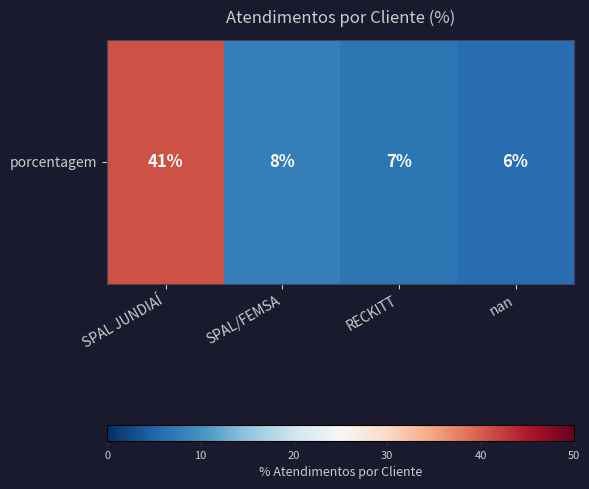

What value does the data have at SPAL/FEMSA, to the nearest 10?

10